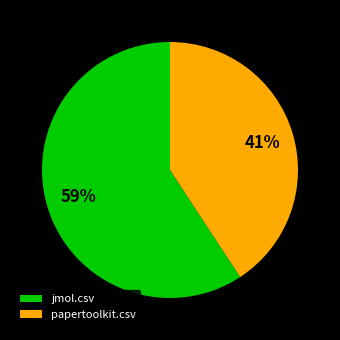

Which slice represents more than half of the pie?

jmol.csv